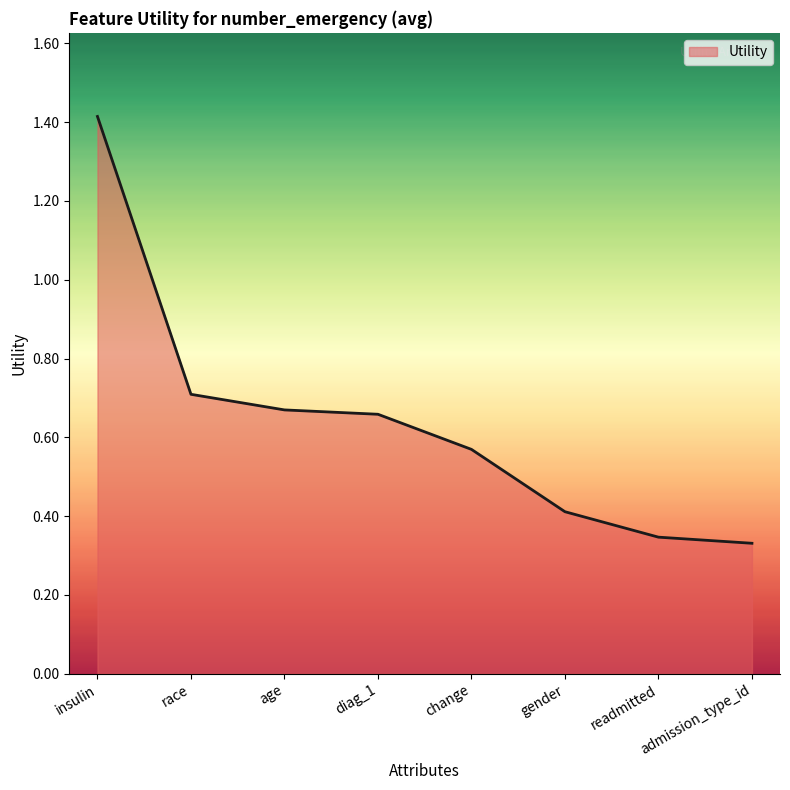

Which category has the highest value across all series?

insulin